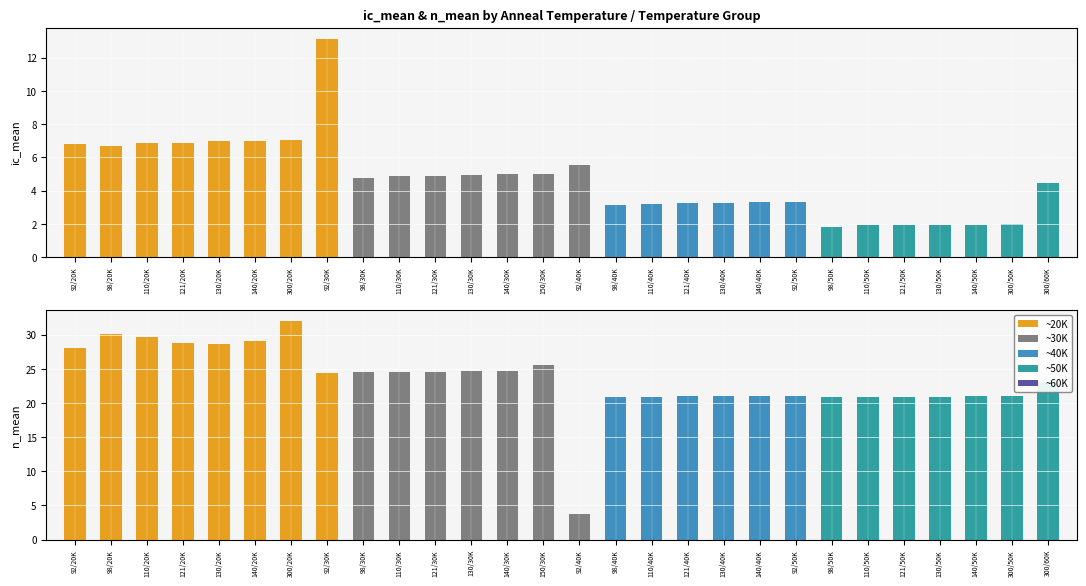

True or false: n_mean has a value of 12.1 at 69.

False